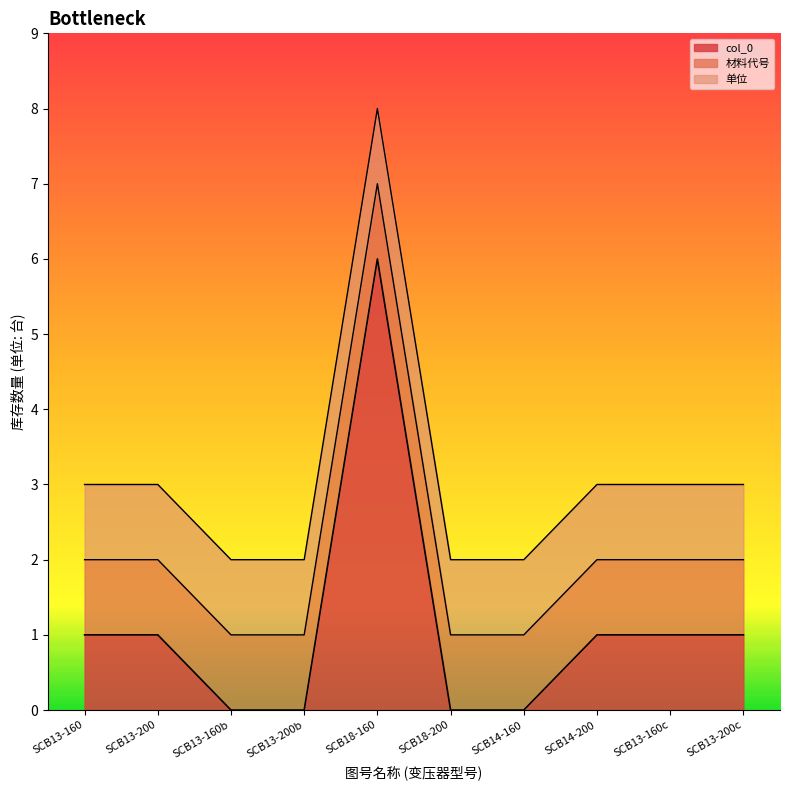

Count the number of categories in the chart.

10